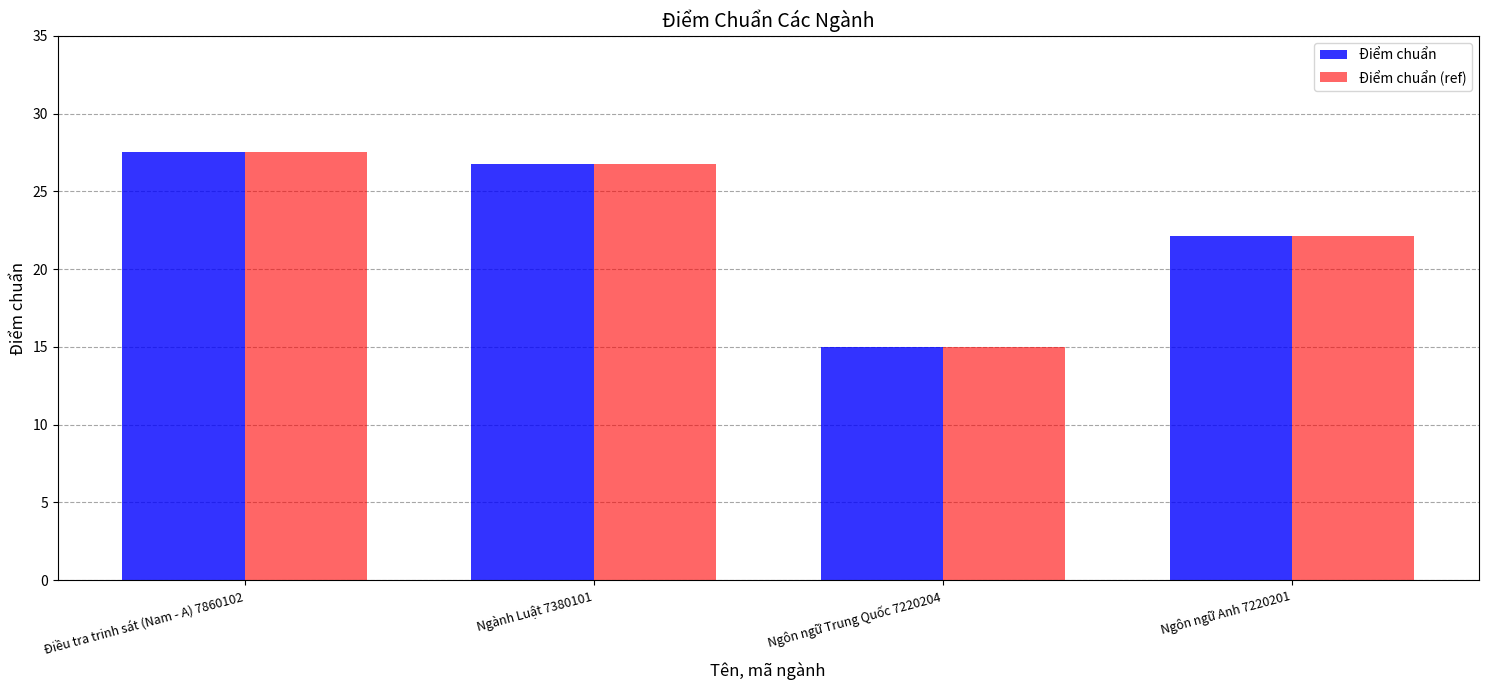

The Điểm chuẩn series shows 12.1 at Ngành Luật 7380101. True or false?

False